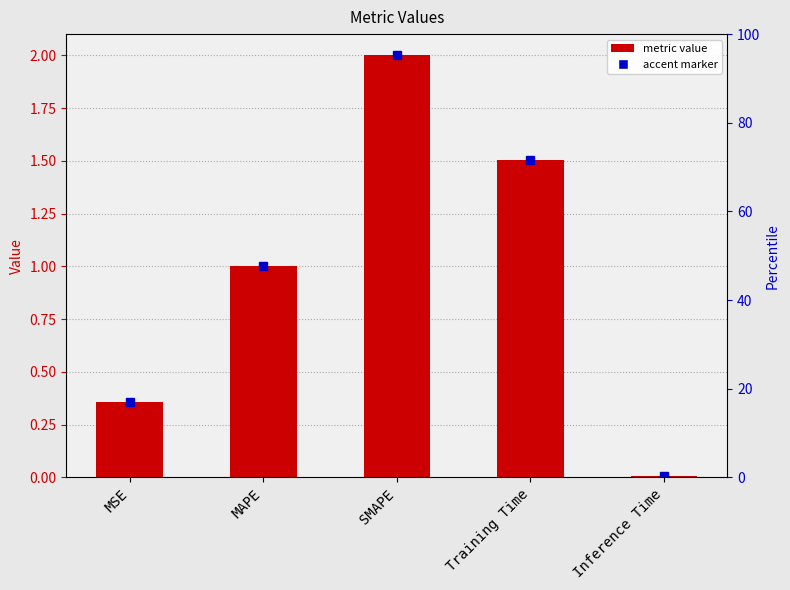

Reading right to left, what are all the values shown in this chart?

0.0	1.5	2.0	1.0	0.4